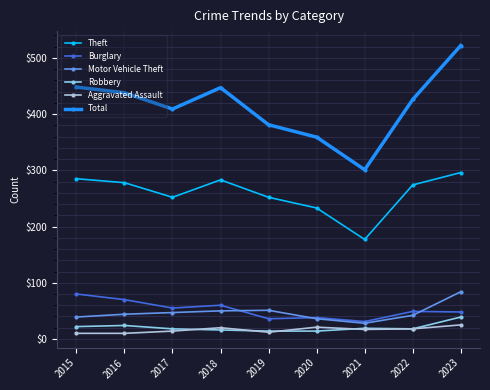

True or false: Aggravated Assault and Theft cross at least once.

False